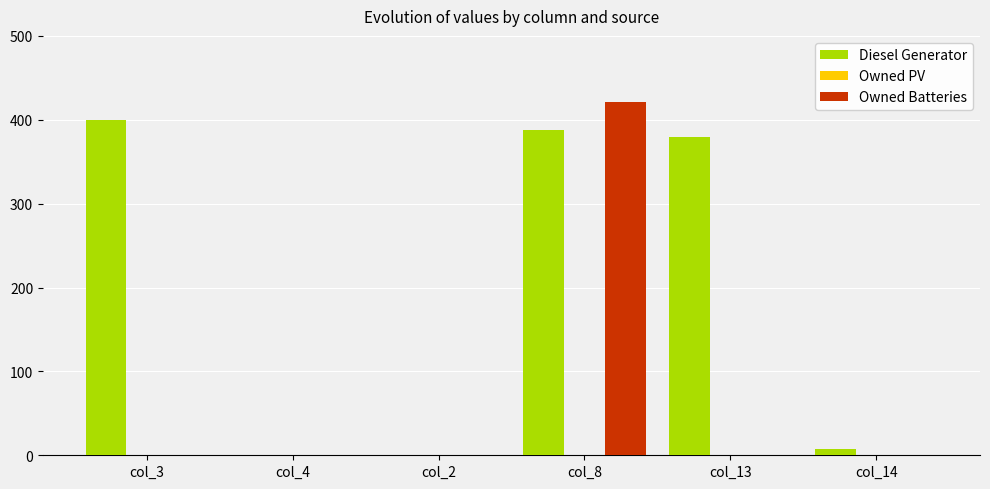

The value of Owned Batteries at col_14 is 286. True or false?

False